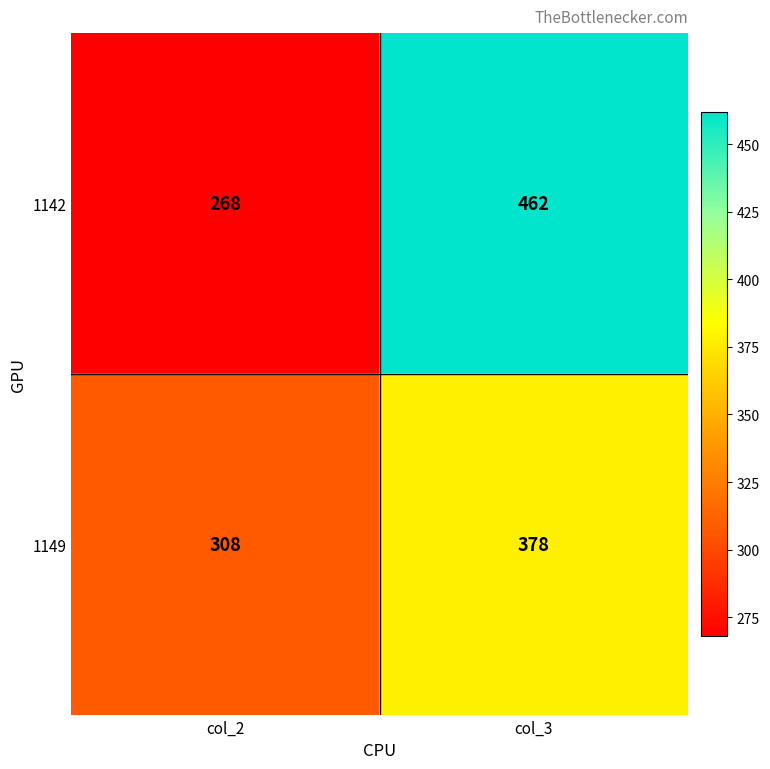

What is the difference between the highest and lowest values at col_2?

40